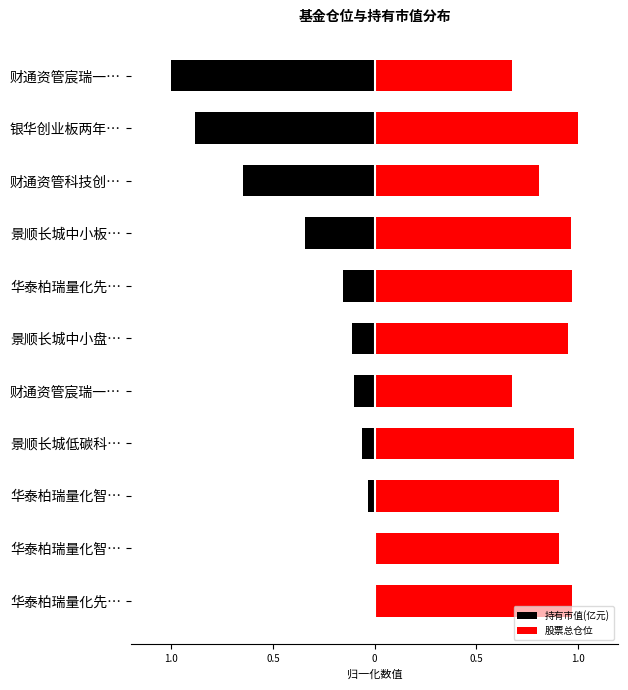

Which series has the largest total across all categories?

股票总仓位